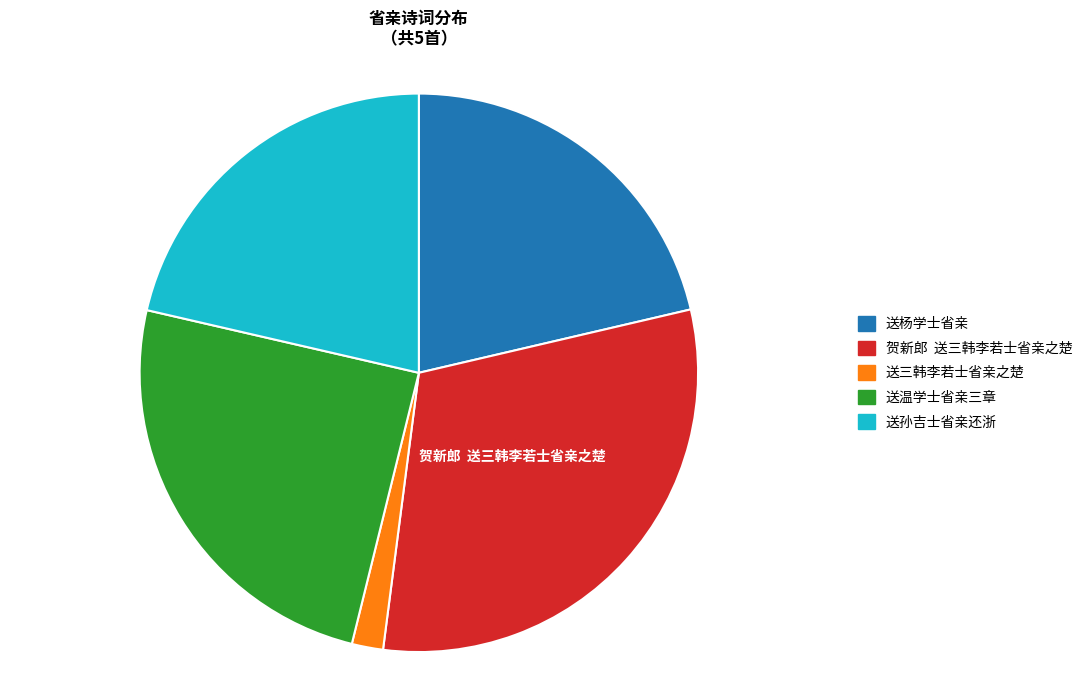

How many slices are in this pie chart?

5